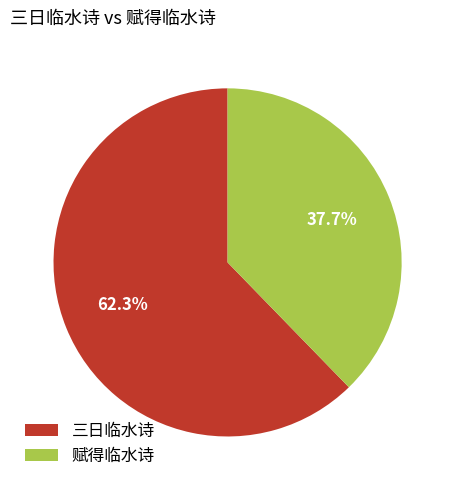

Between 三日临水诗 and 赋得临水诗, which is larger?

三日临水诗